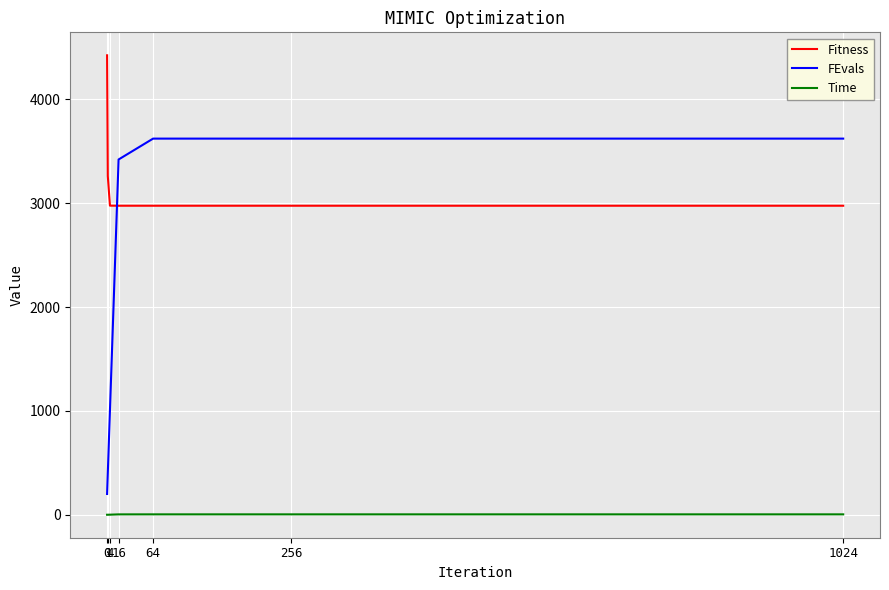

What is the spread (max minus min) of values at 1024?

3618.2